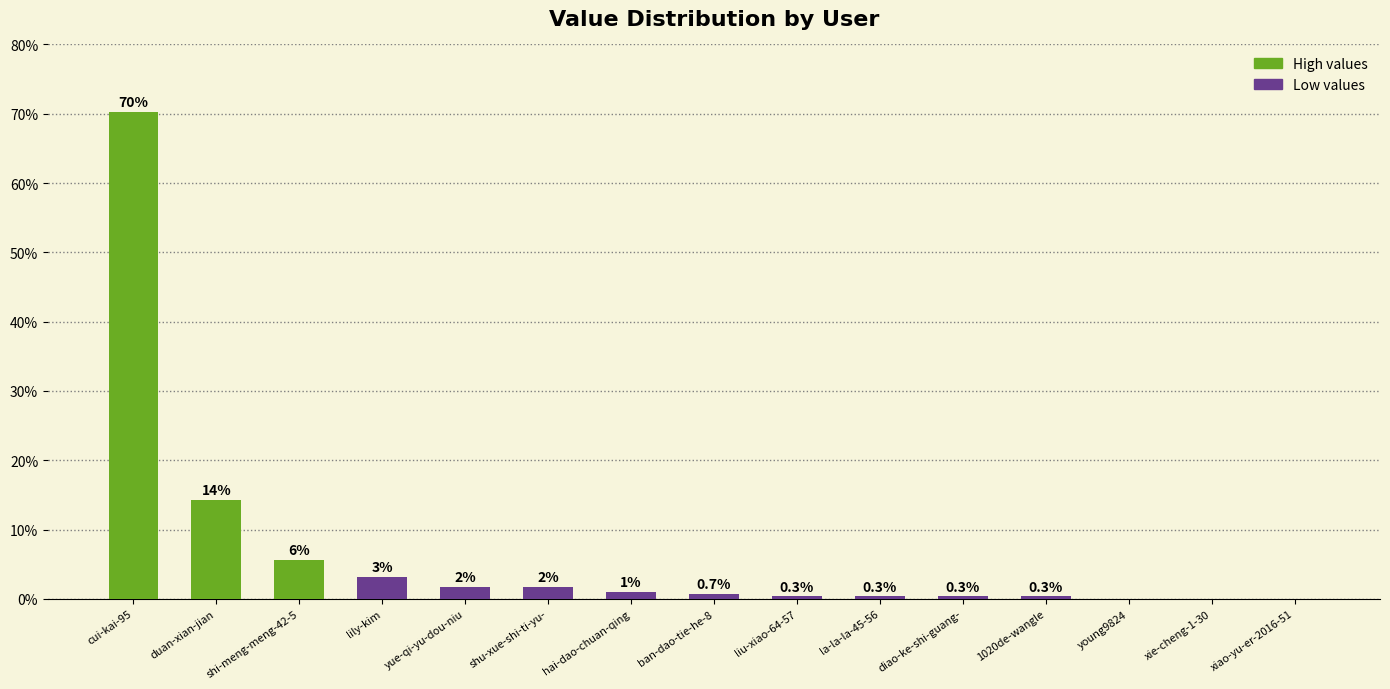

What is the approximate value at duan-xian-jian?

14.3